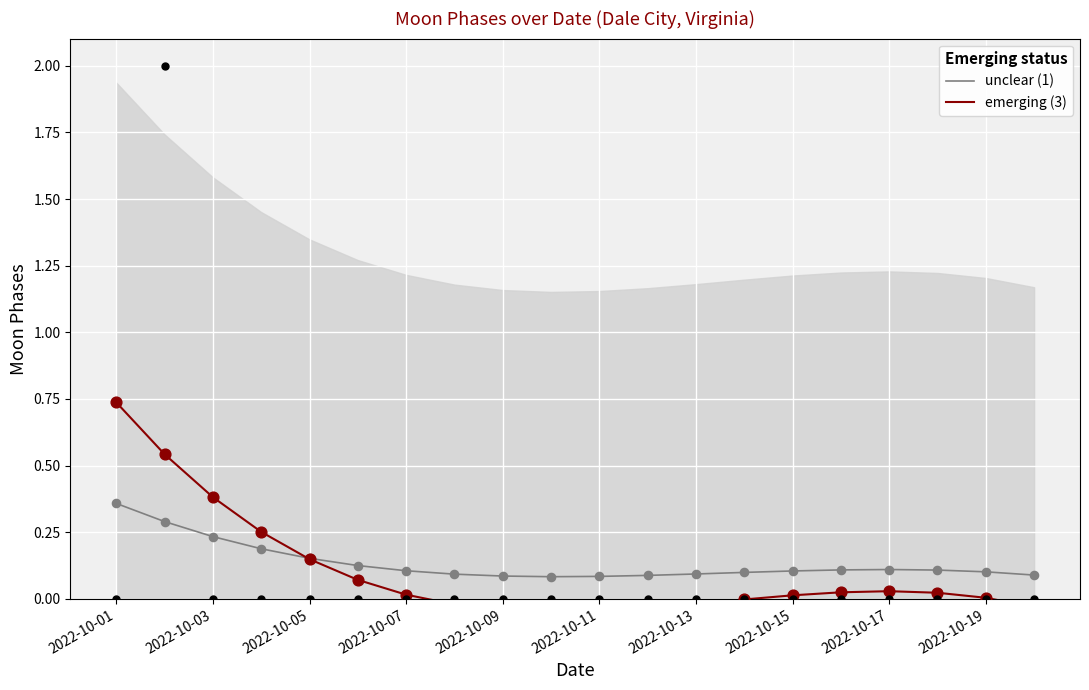

Which series has the widest spread of Y values?

emerging (3)